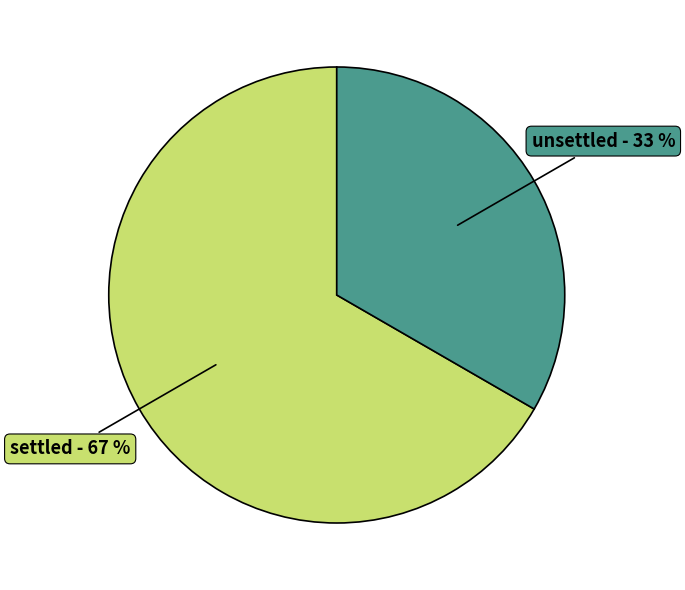

To the nearest percent, what is the average slice percentage?

50%